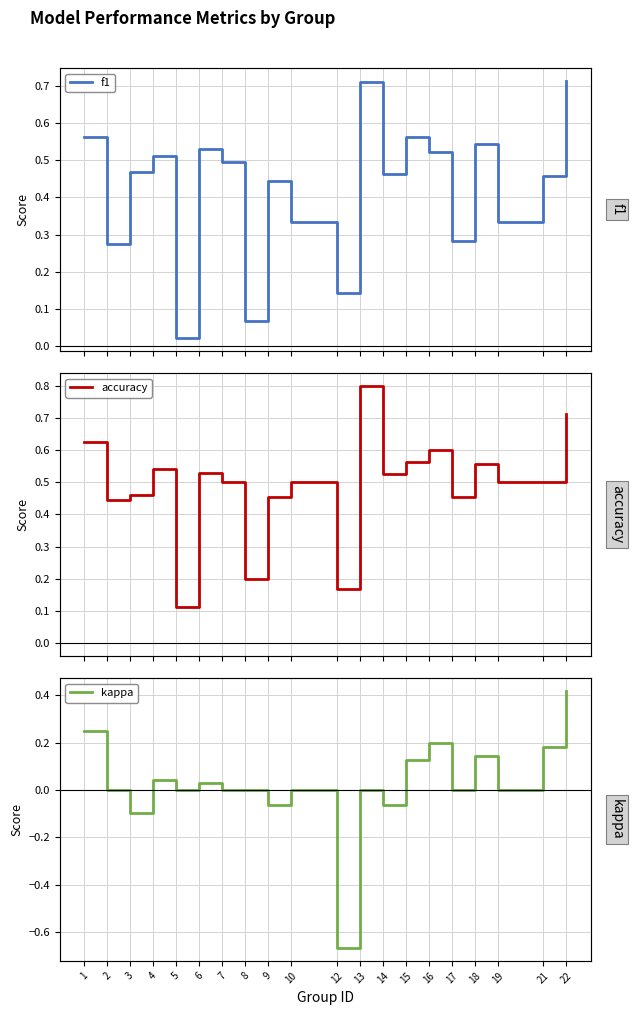

What is the total value across all series at 14?

0.9